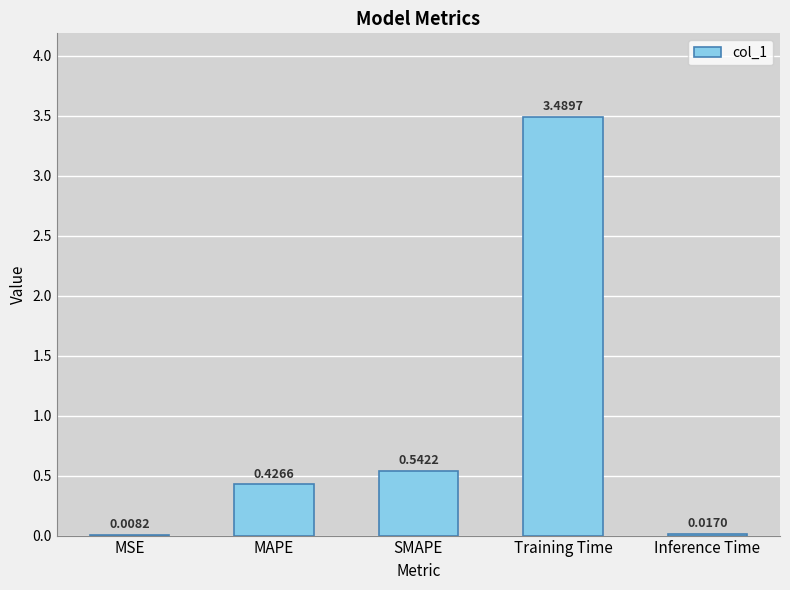

At which label is the value closest to 1?

SMAPE